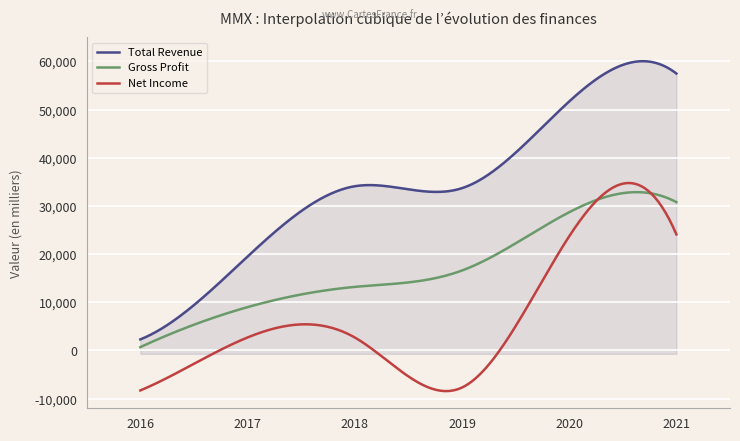

How many lines are shown in the chart?

3